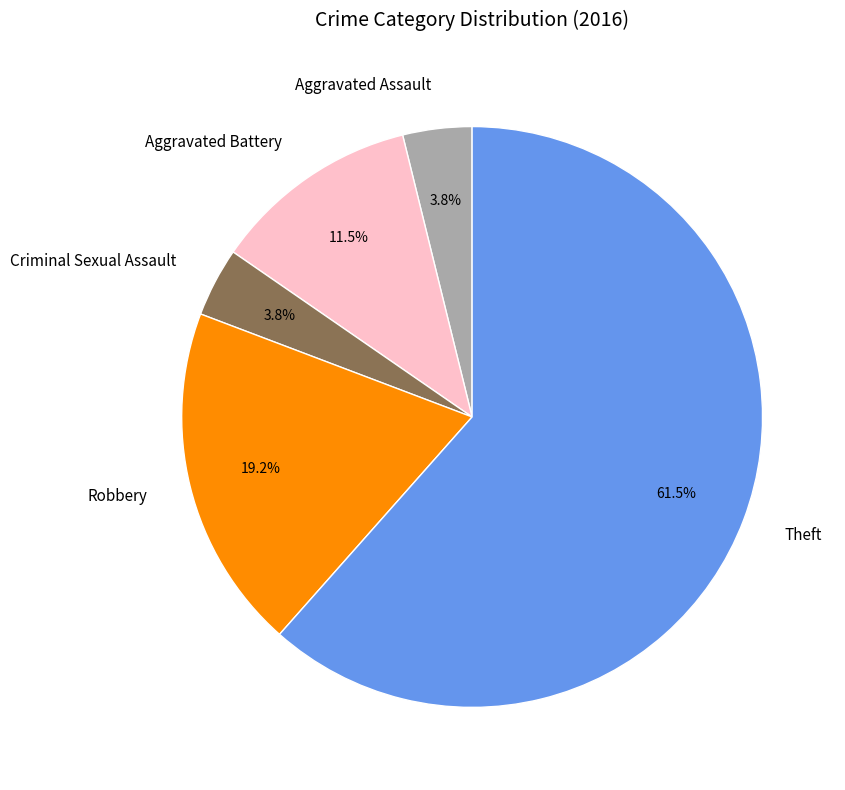

How many slices are in this pie chart?

5